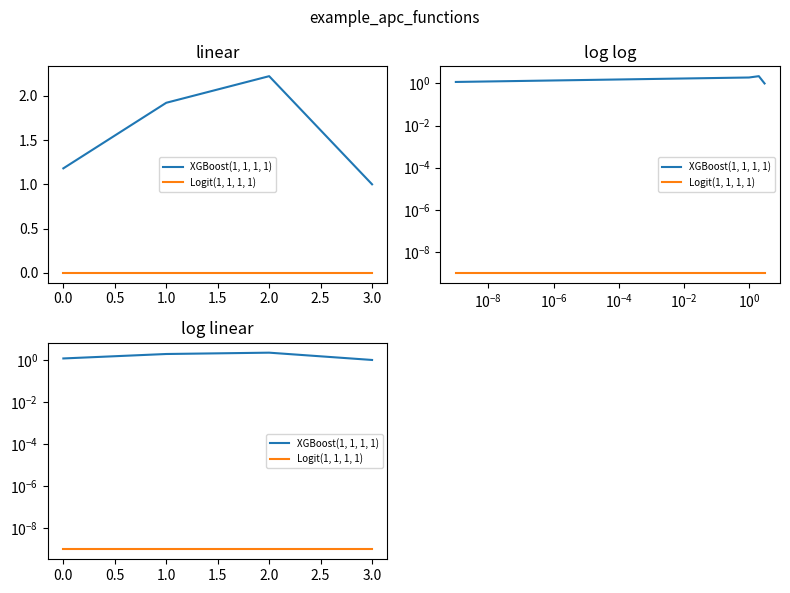

Which series has the widest spread of values?

XGBoost(1, 1, 1, 1)